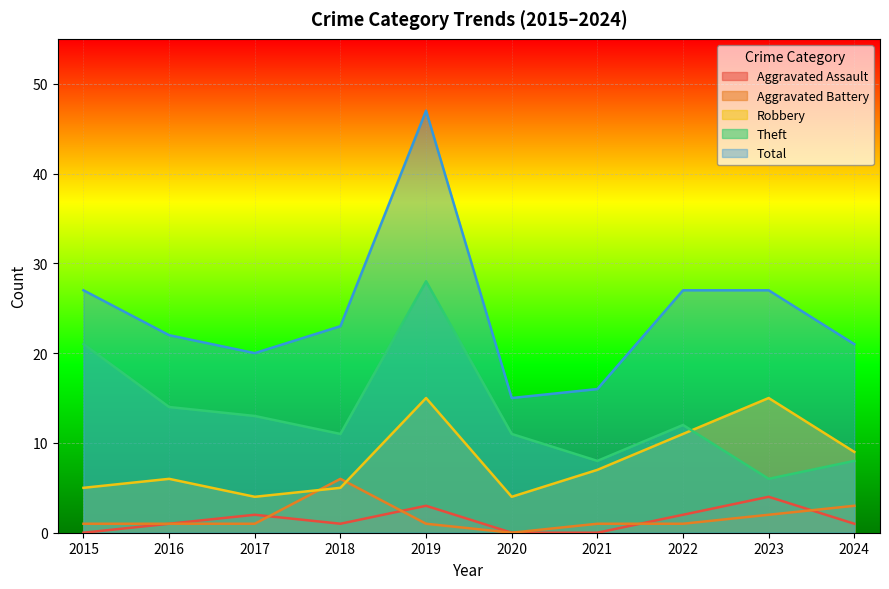

Where is Total nearest to the value 31?

2015